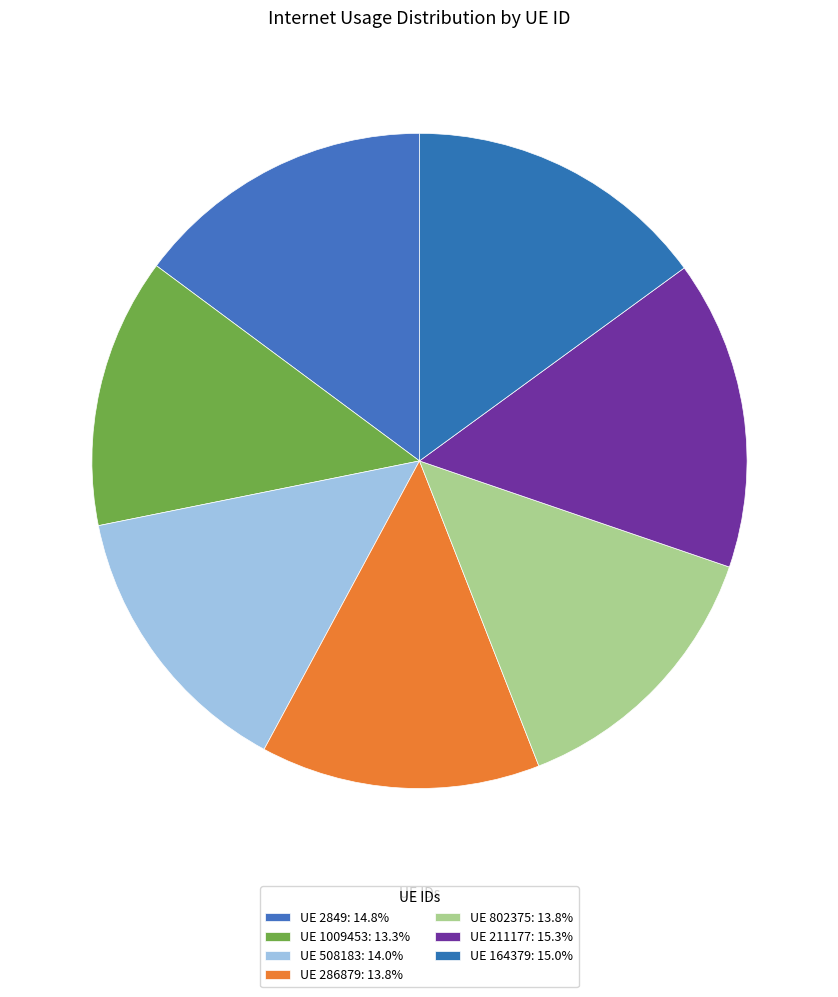

Count the number of slices in the pie.

7